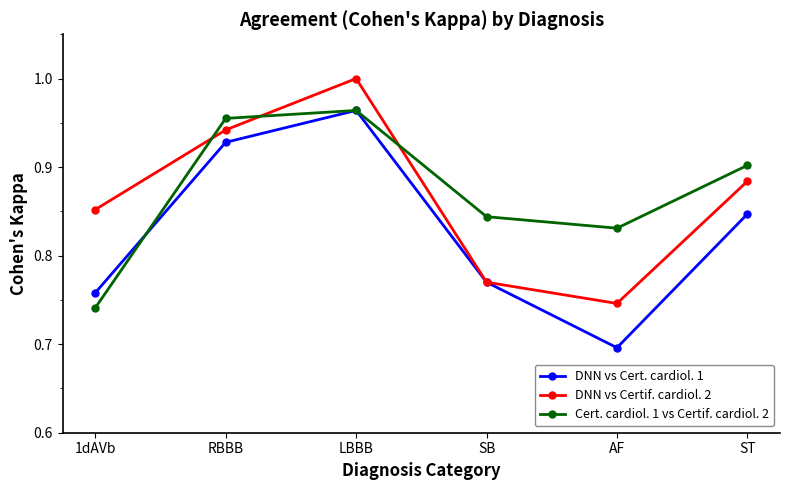

Does the chart display data point markers on the line(s)?

Yes